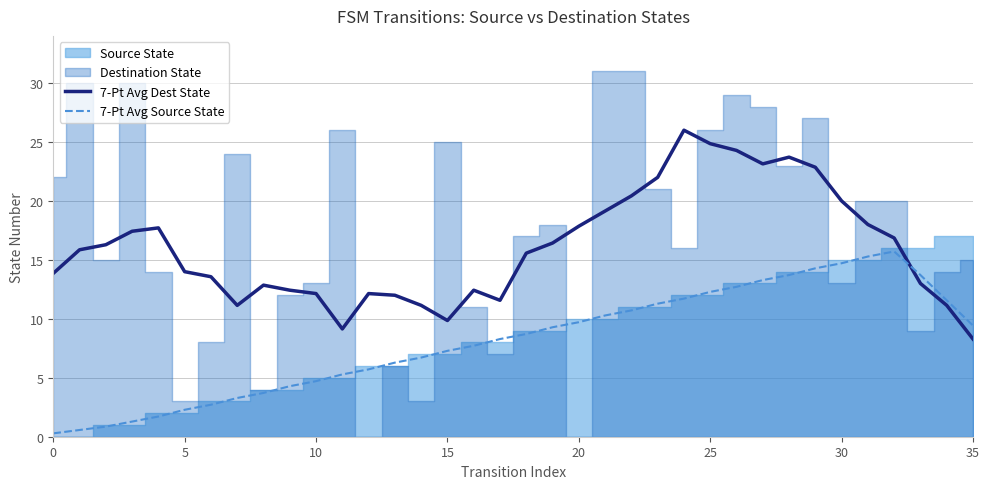

Is it true that 7-Pt Avg Source State equals 4.3 at 9?

True